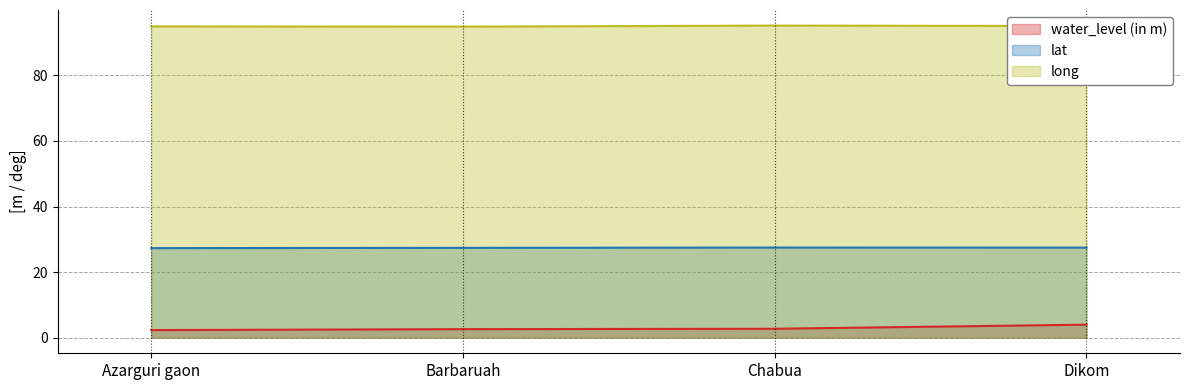

What is the difference between the long values at Barbaruah and Chabua?

0.3